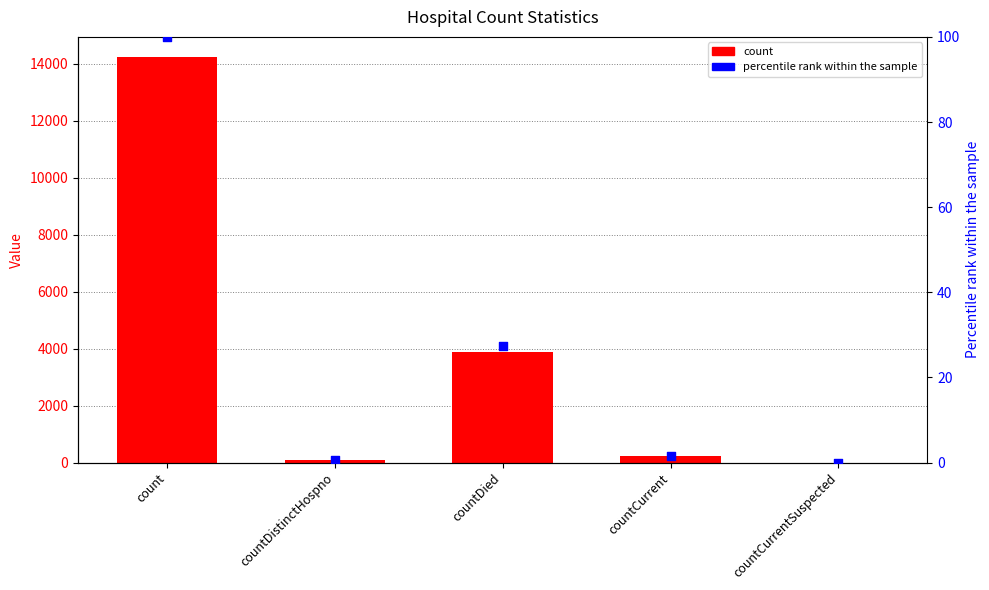

Which series has the largest Y range (max minus min)?

count